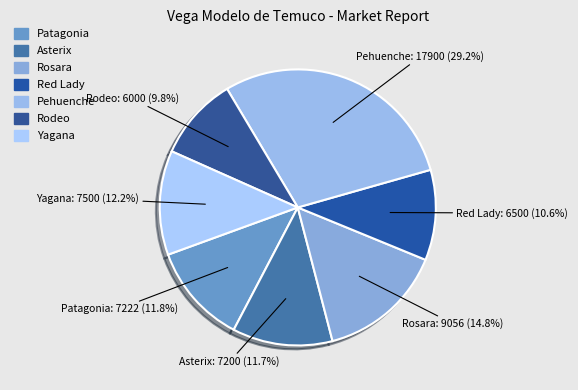

Approximately how many times larger is the value at Pehuenche compared to Yagana?

2.4